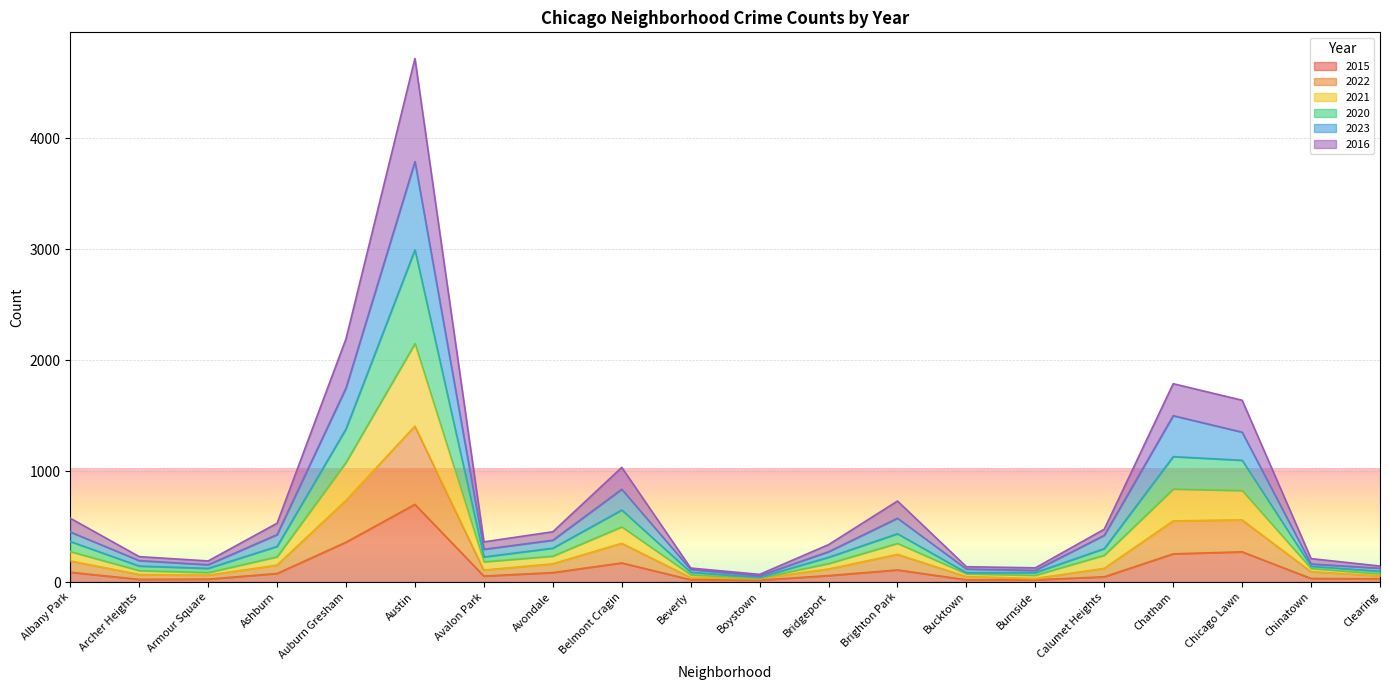

At which category is the sum across all series the highest?

Austin